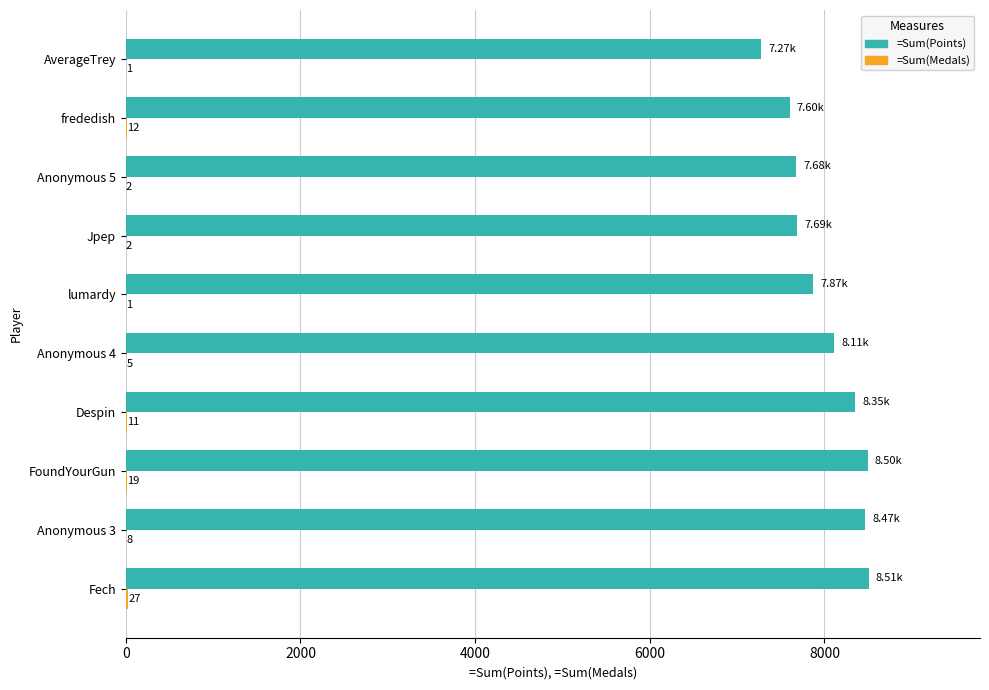

Where is =Sum(Points) nearest to the value 7889?

lumardy